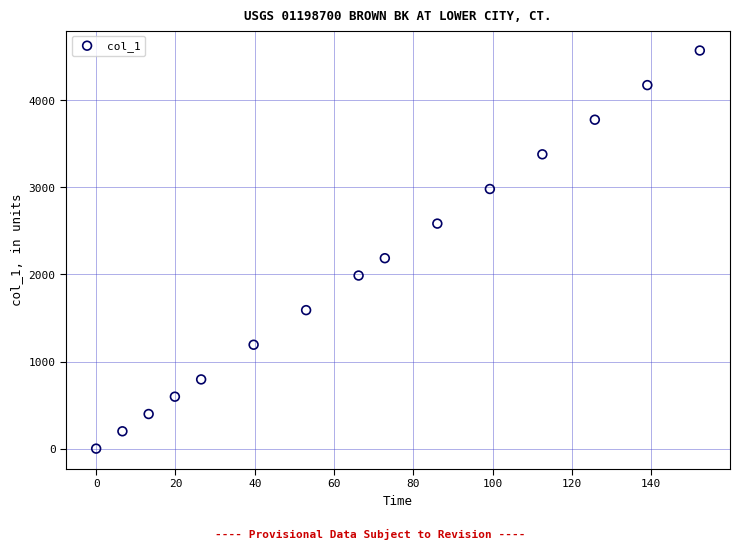

What Y value in the scatter plot is closest to 2285?

2186